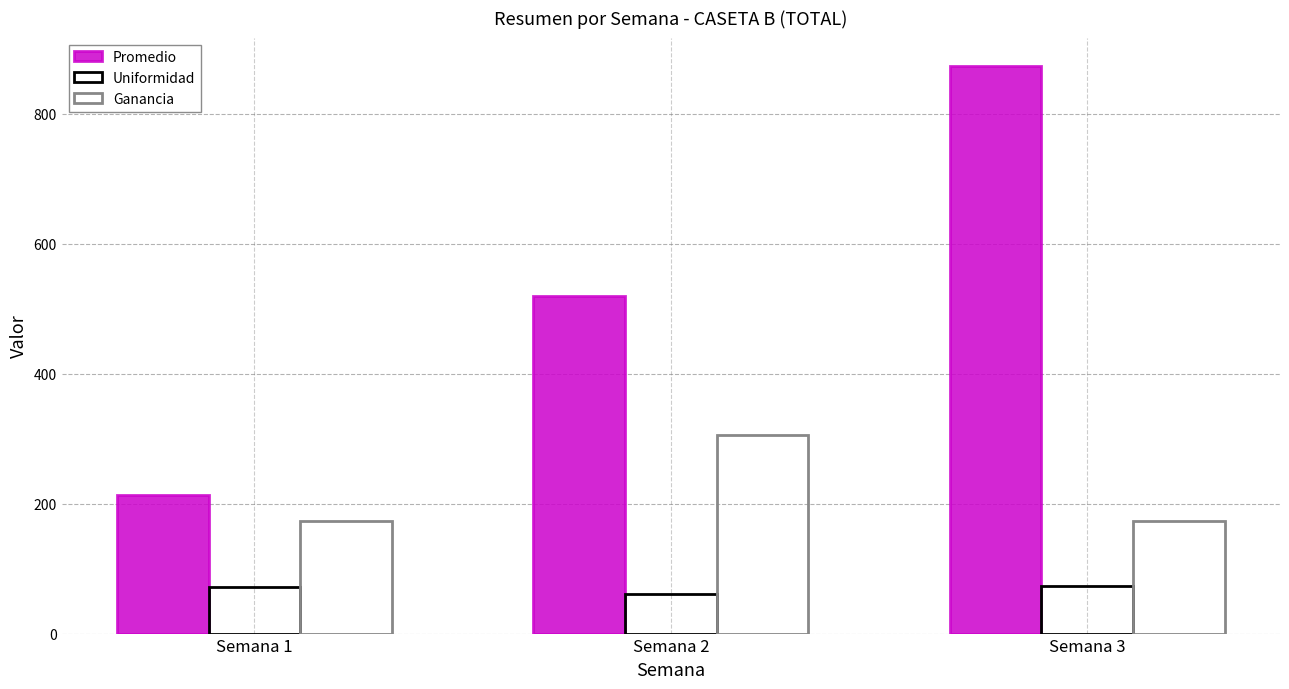

What is the highest value of the Ganancia series?

306.2